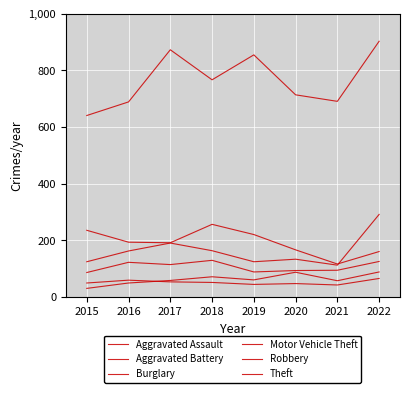

How many lines are shown in the chart?

6